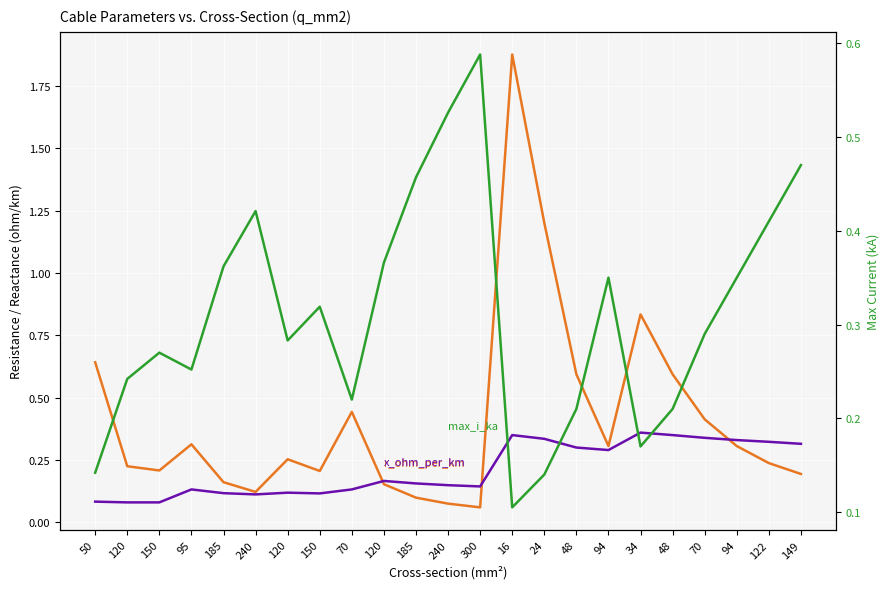

At which label does r_ohm_per_km reach its peak?

16